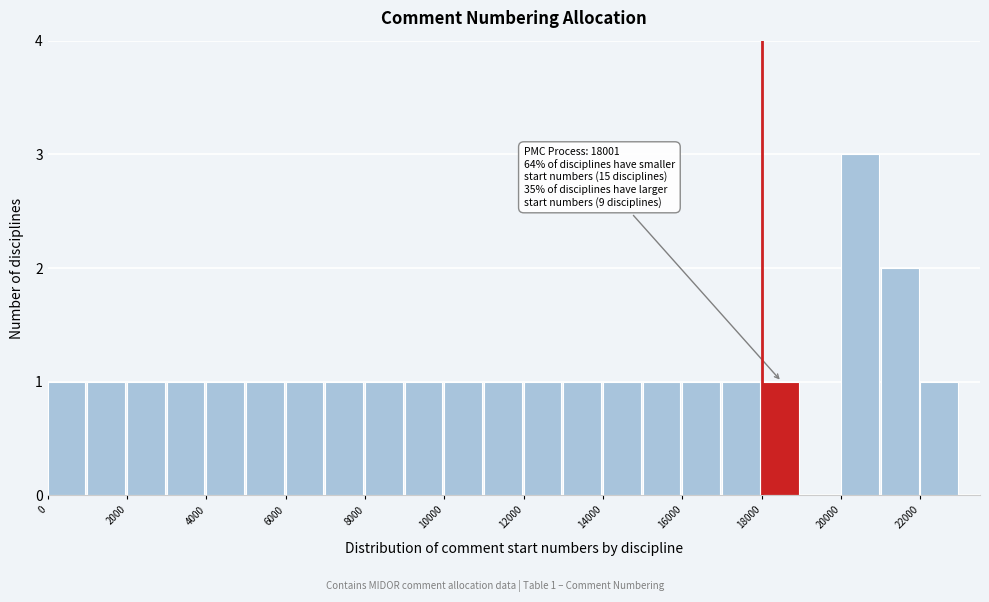

Which range on the x-axis has the tallest bar?

20000 to 21000